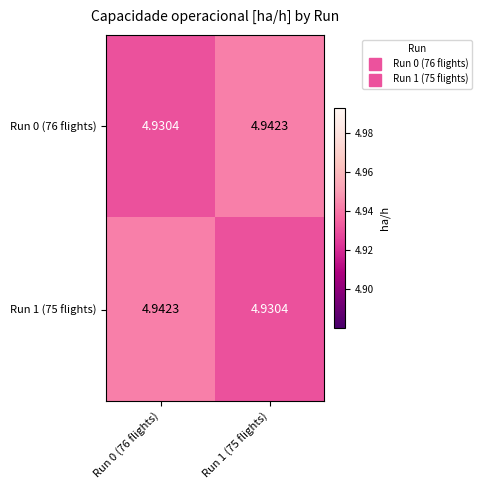

Is the value of Run 0 (76 flights) at Run 1 (75 flights) greater than the value of Run 1 (75 flights) at Run 1 (75 flights)?

Yes